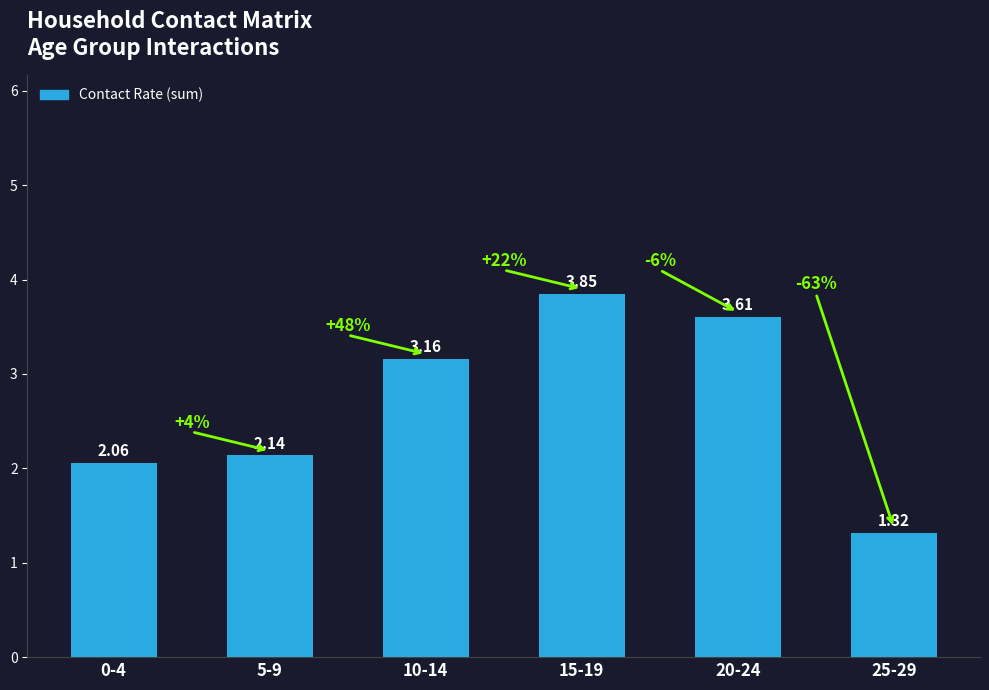

Rank the categories by value from highest to lowest.

15-19, 20-24, 10-14, 5-9, 0-4, 25-29